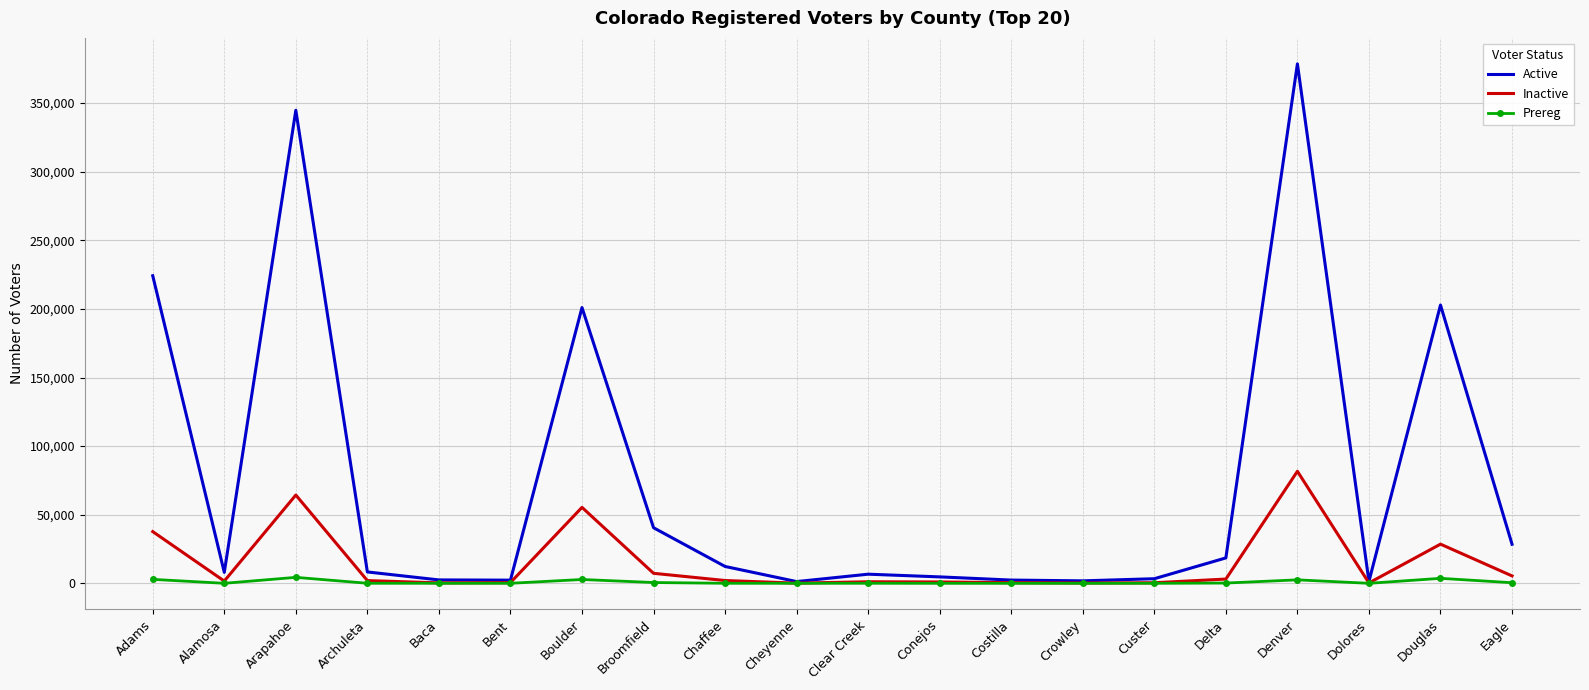

Where is Active nearest to the value 189935?

Boulder